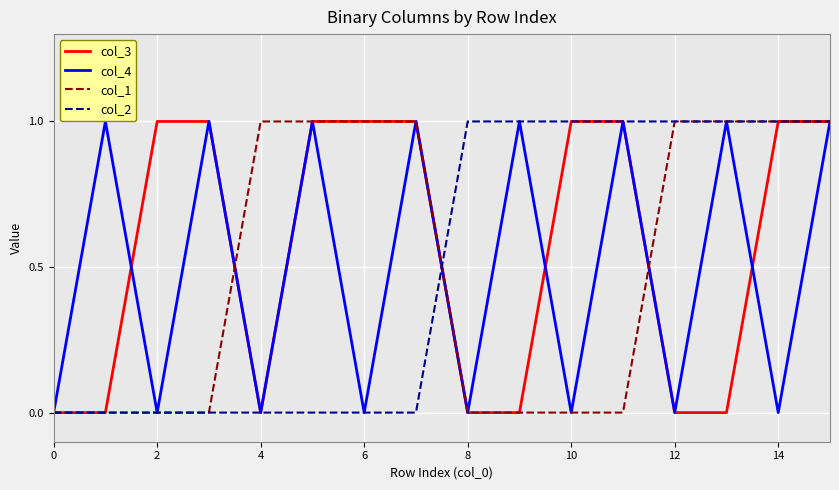

True or false: col_3 has a value of 0 at 4.

True